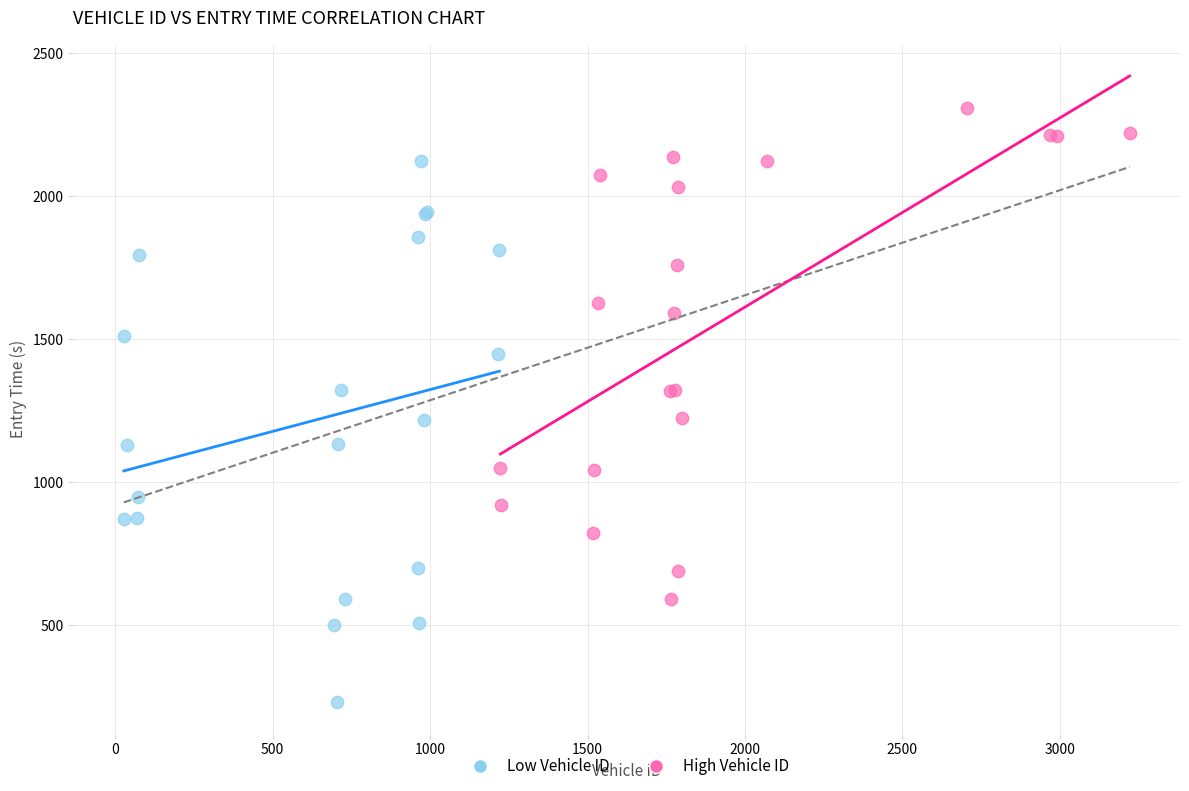

What are all the series names shown in the legend?

Low Vehicle ID, High Vehicle ID